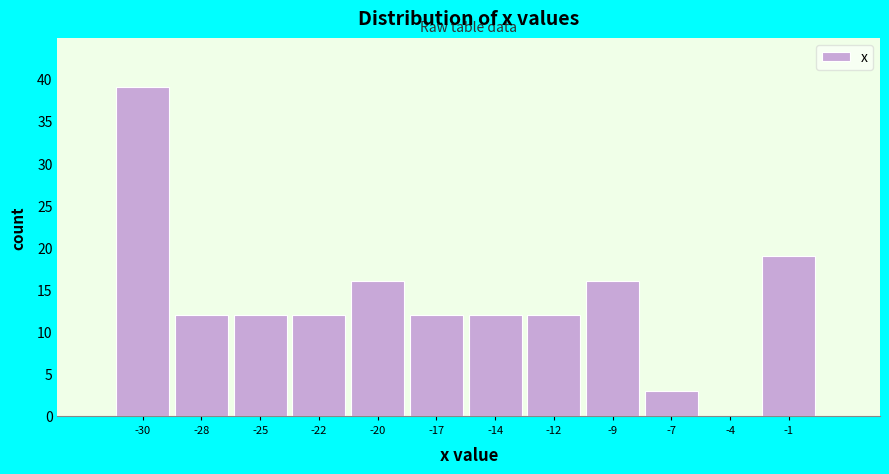

Reading right to left, list all the values displayed in this chart.

-1=19	-4=0	-7=3	-9=16	-12=12	-14=12	-17=12	-20=16	-22=12	-25=12	-28=12	-30=39